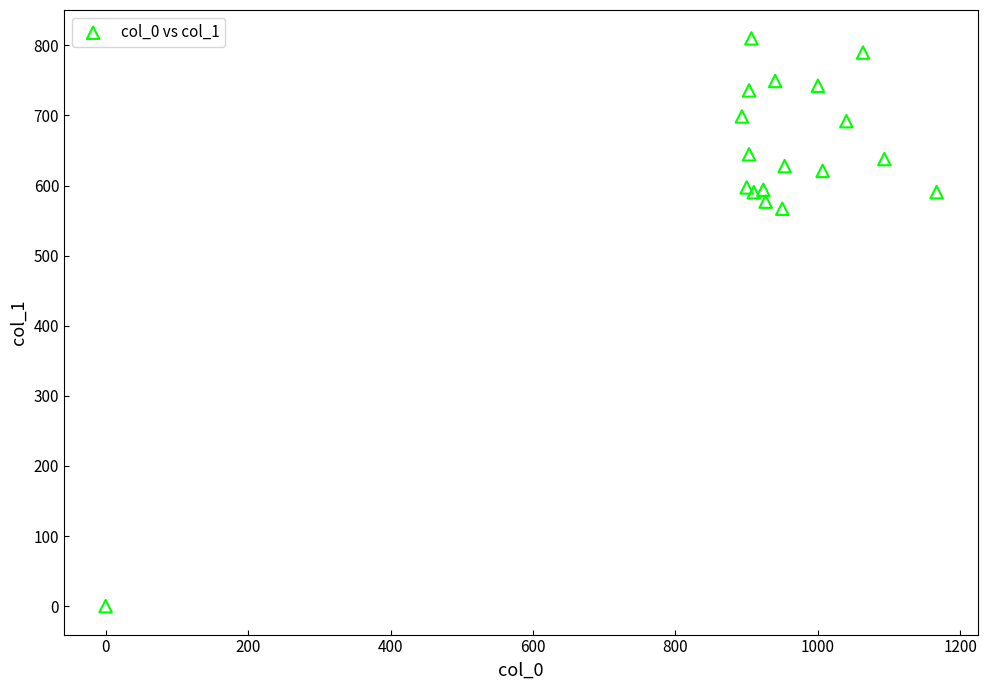

What Y value in the scatter plot is closest to 405?

567.0